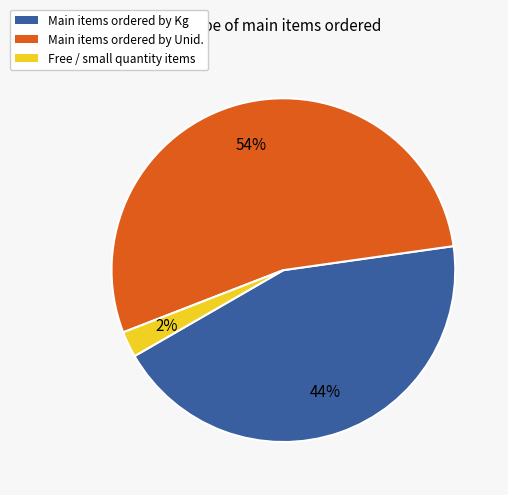

Rank the categories by value from lowest to highest.

Free / small quantity items, Main items ordered by Kg, Main items ordered by Unid.